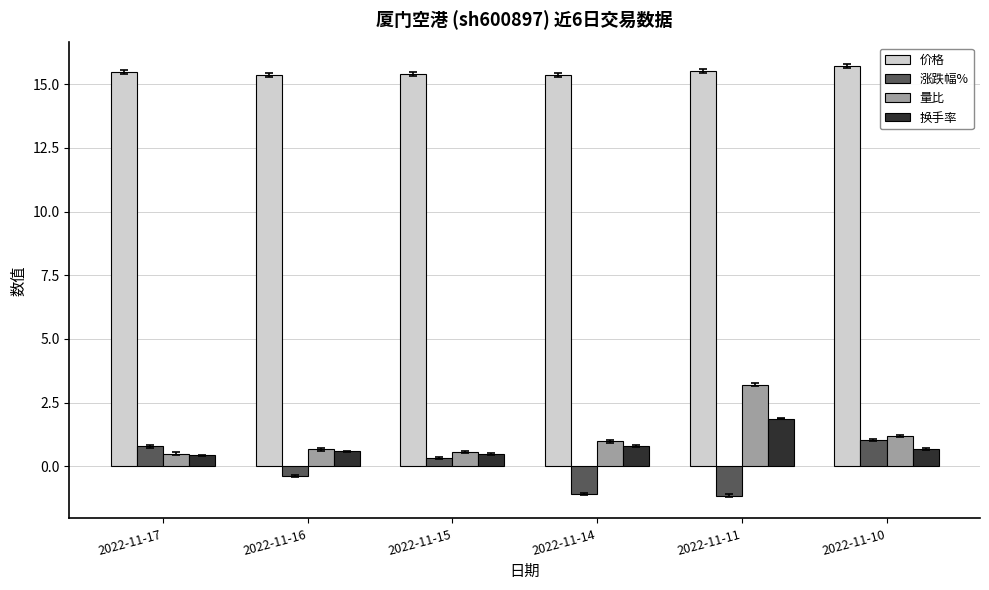

What is the spread (max minus min) of values at 2022-11-10?

15.0